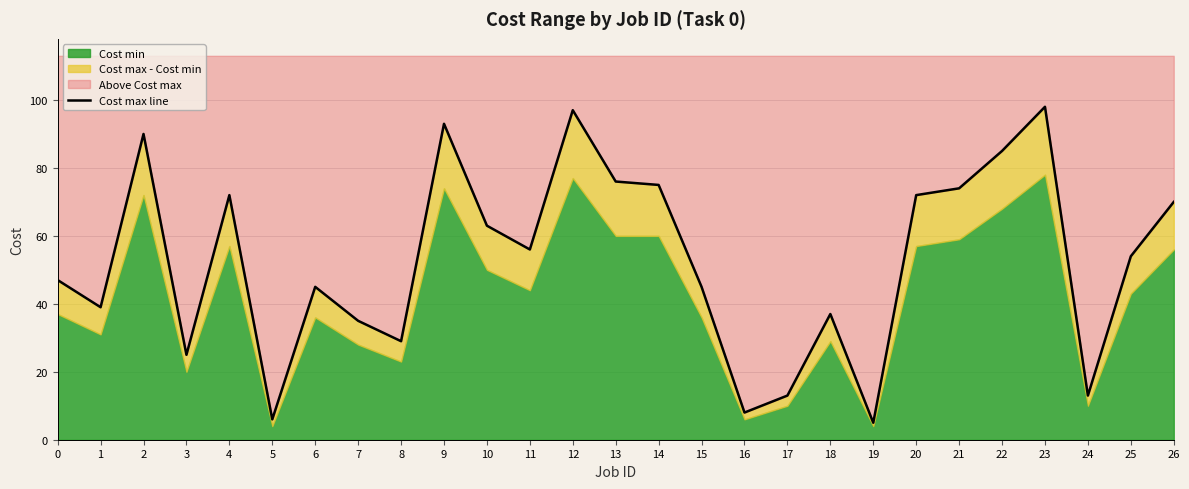

Where is the first local maximum?

2